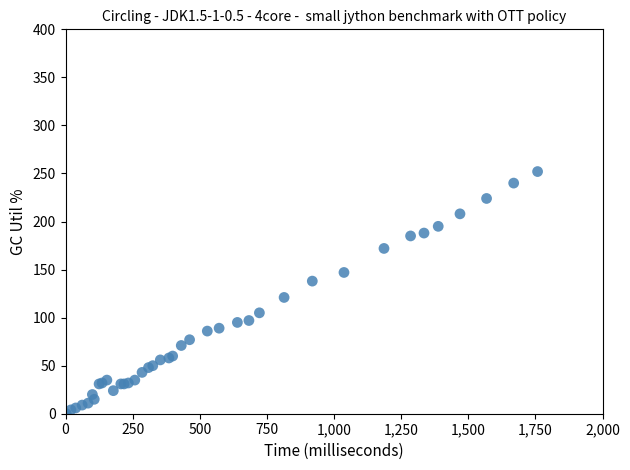

What Y value in the scatter plot is closest to 126?

121